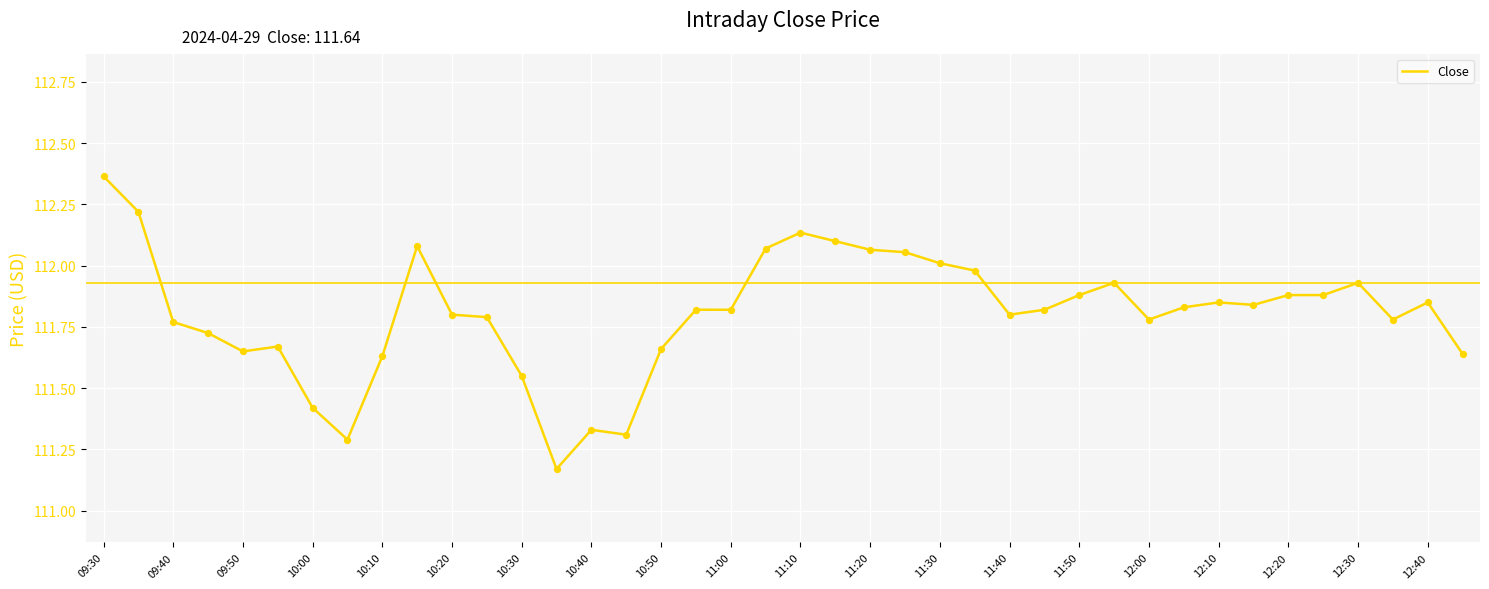

How many lines are shown in the chart?

1